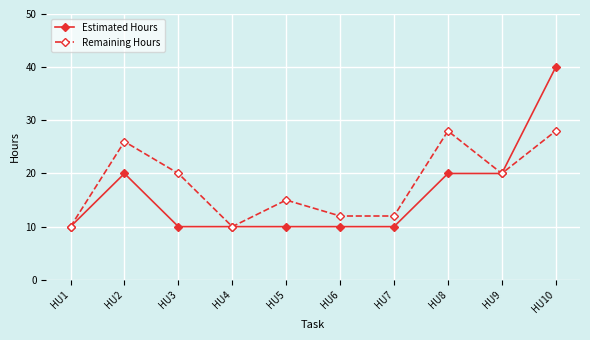

Which series changed the most between HU2 and HU8?

Remaining Hours